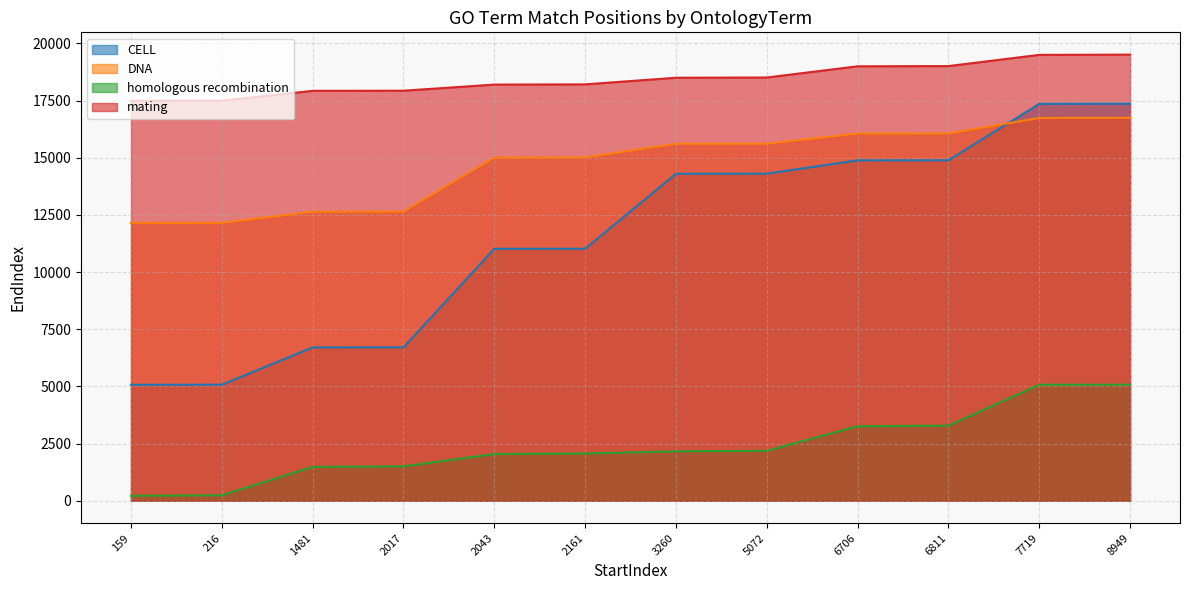

At which label is DNA closest to 14448?

2043